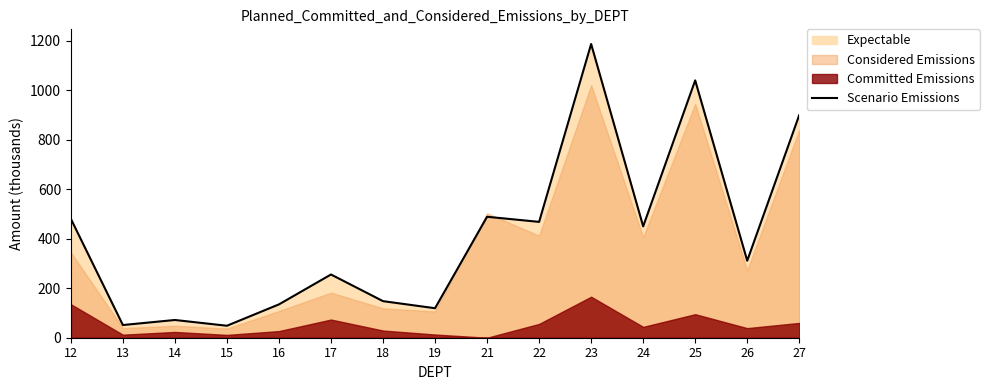

What is the average value?

410.0